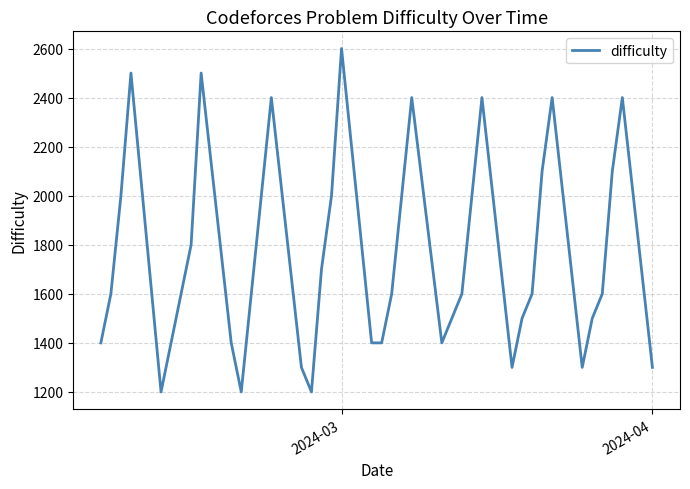

What is the difference between the maximum and minimum values?

1400